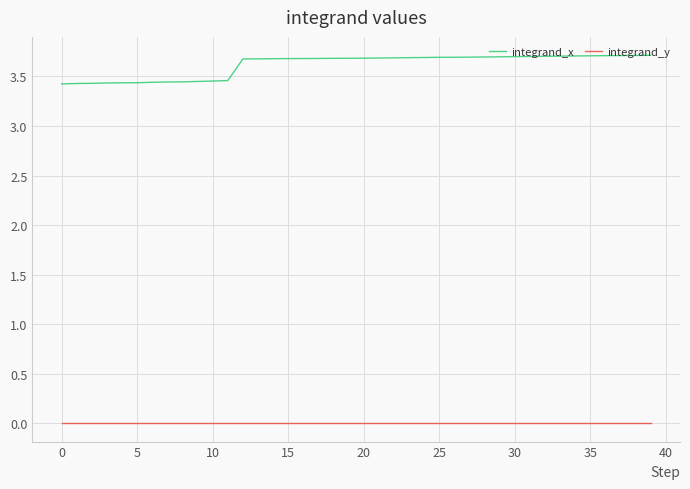

True or false: integrand_x and integrand_y intersect in this chart.

False